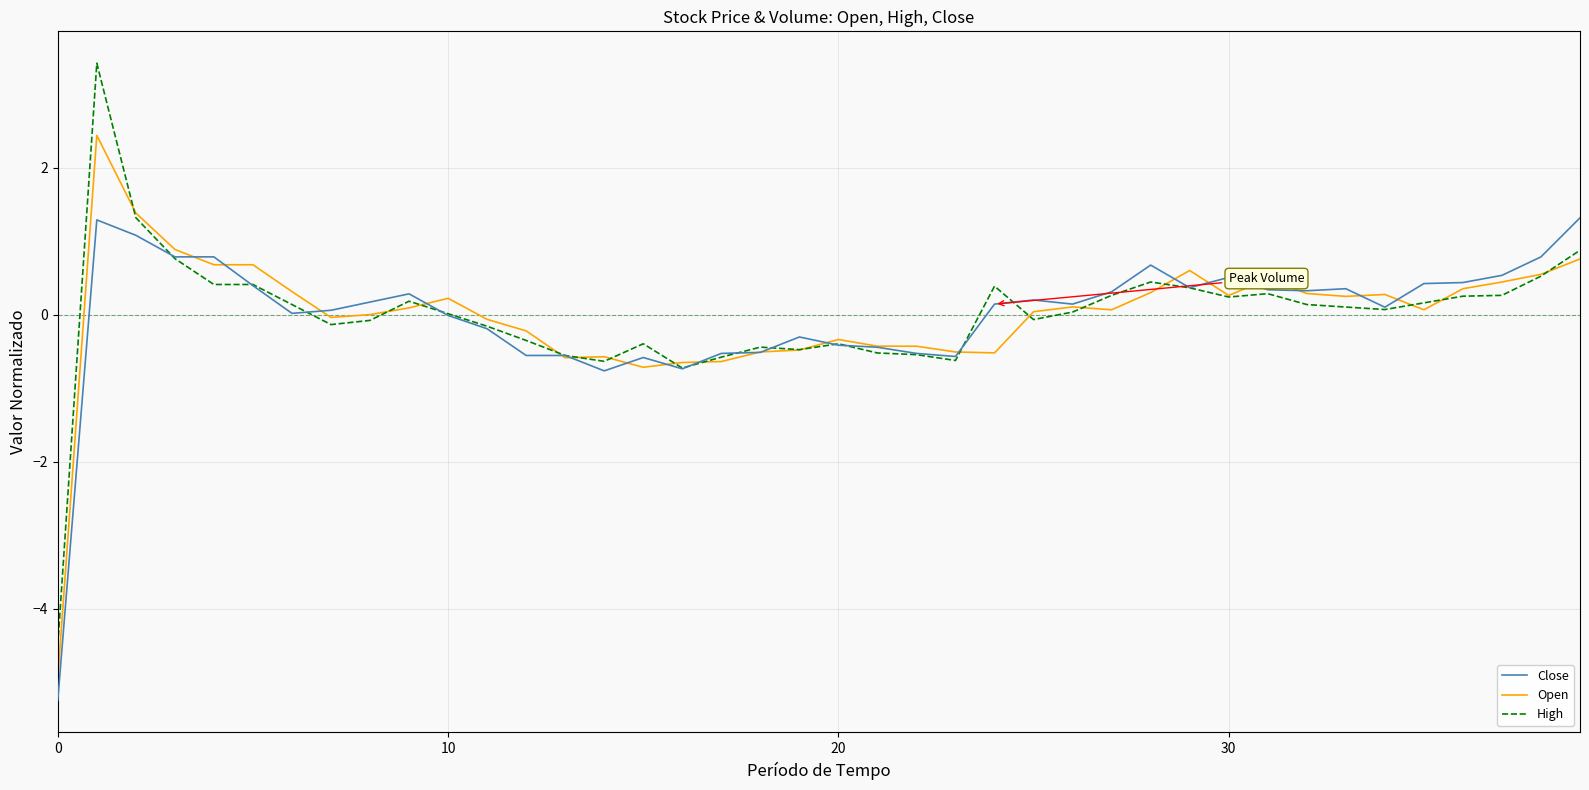

True or false: Open and Close intersect in this chart.

True